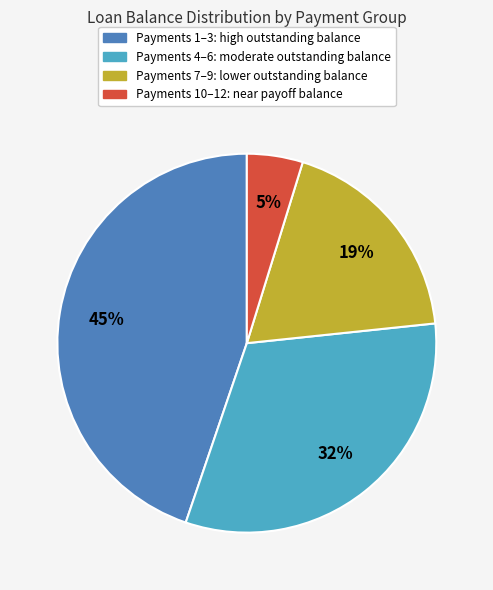

Rank the categories by value from highest to lowest.

Payments 1–3: high outstanding balance, Payments 4–6: moderate outstanding balance, Payments 7–9: lower outstanding balance, Payments 10–12: near payoff balance